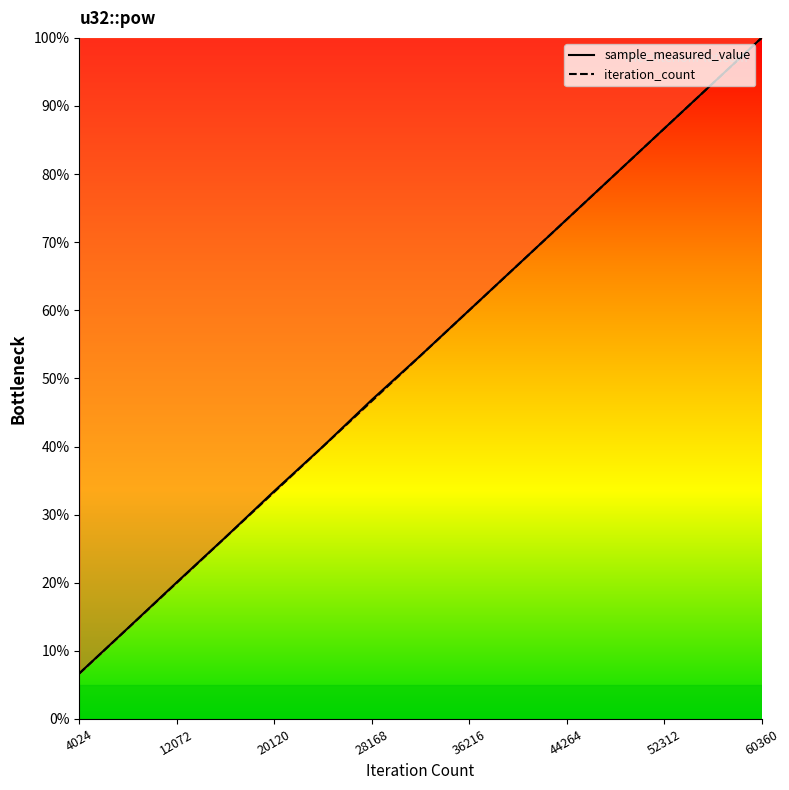

Does the chart display data point markers on the line(s)?

No